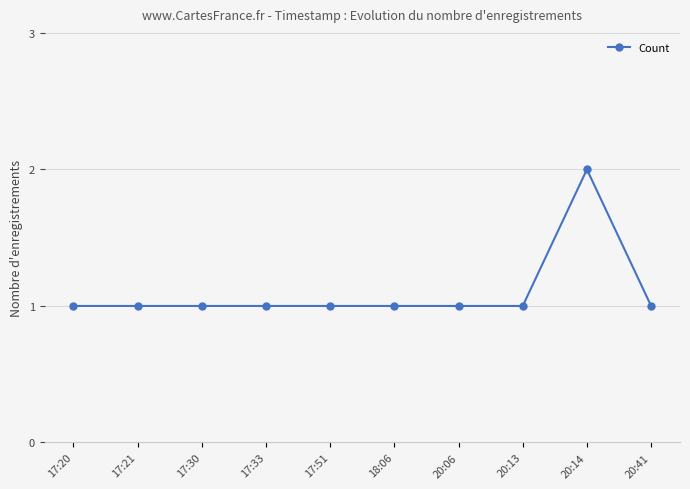

What is the ratio of the value at 17:51 to the value at 17:20?

1.0